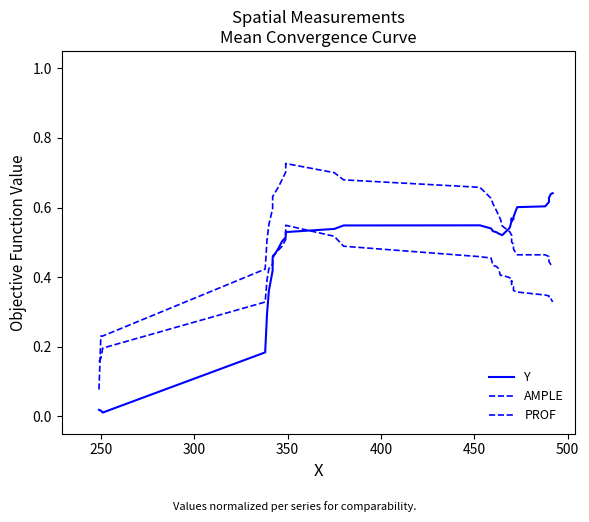

Which series has the largest range (max minus min)?

PROF